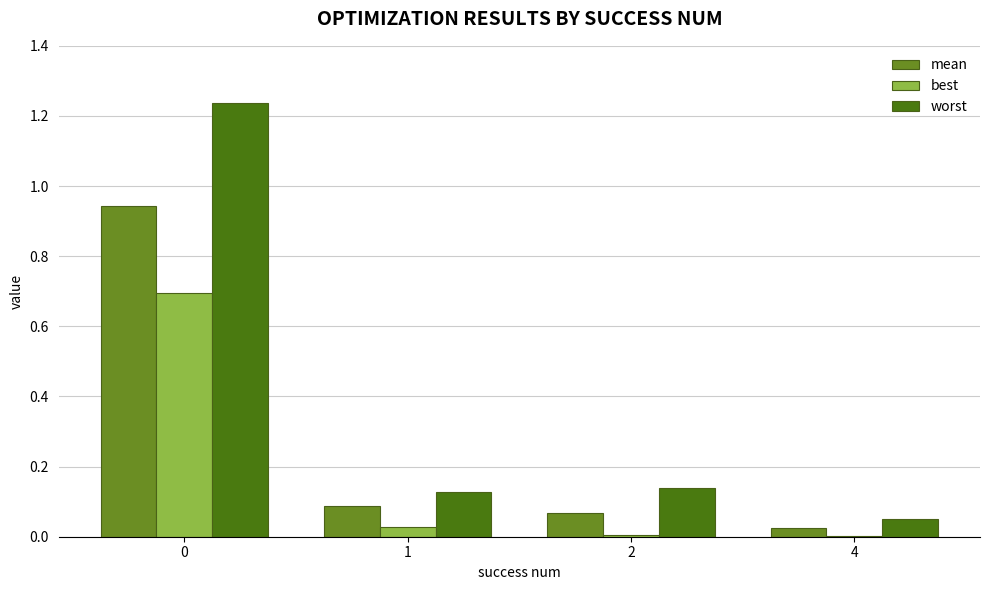

What is the total value across all series at 0?

2.9